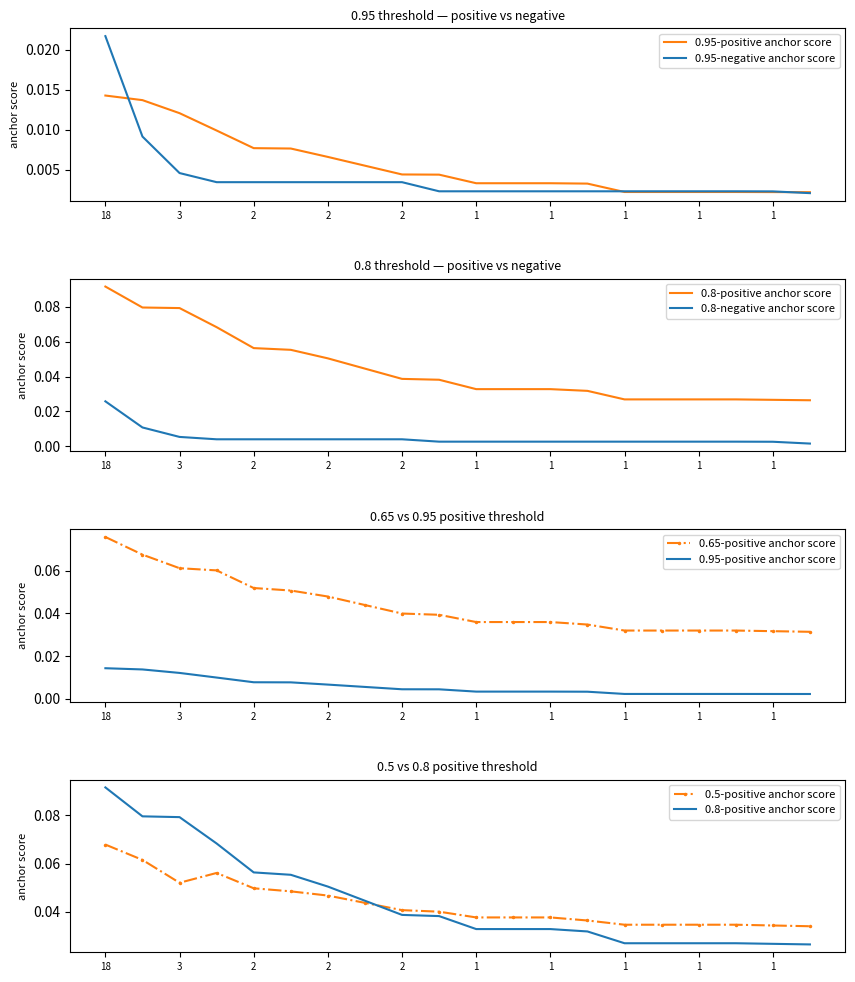

True or false: 0.65-positive anchor score has more than 1 interior local peaks.

False